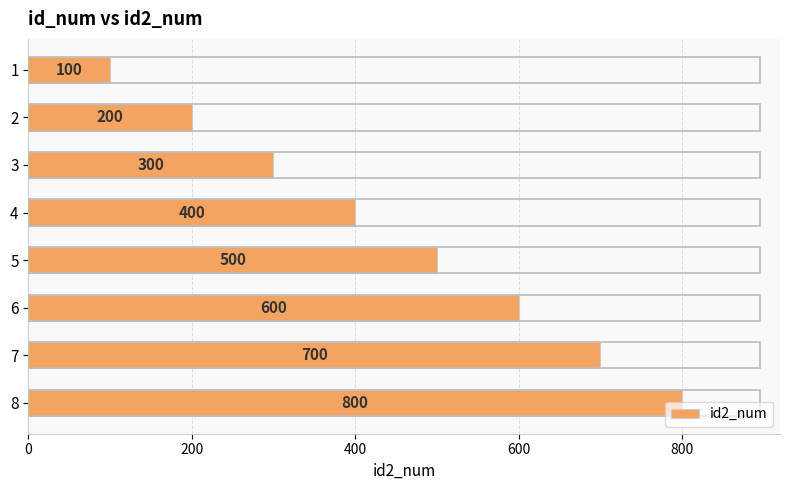

List the labels in order of value, smallest first.

1, 2, 3, 4, 5, 6, 7, 8